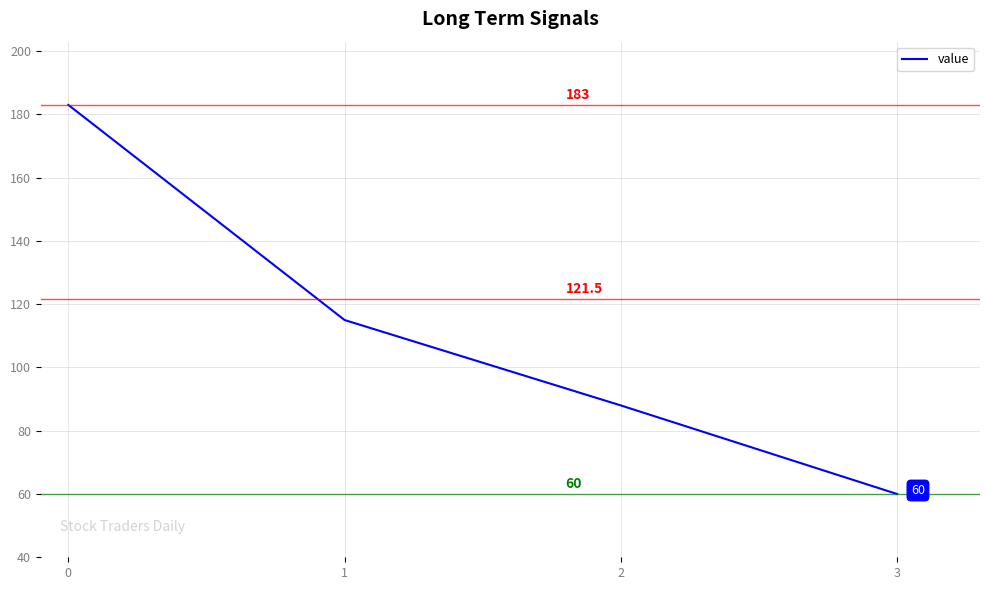

What is the sum of all values?

446